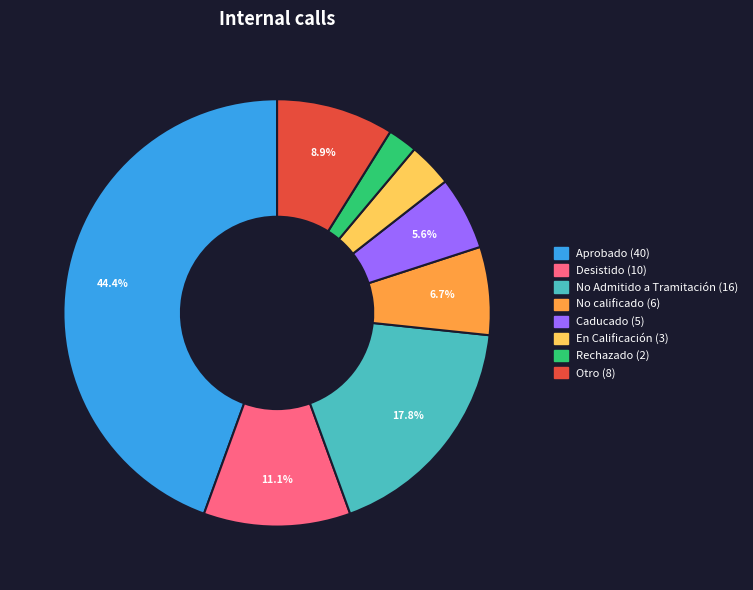

Does any single category account for the majority?

No